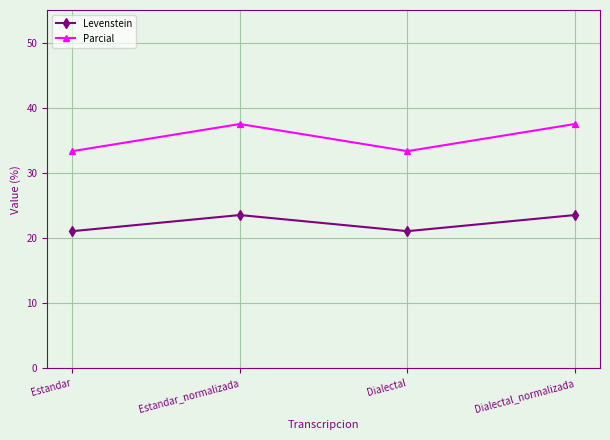

What are all the series names shown in the legend?

Levenstein, Parcial